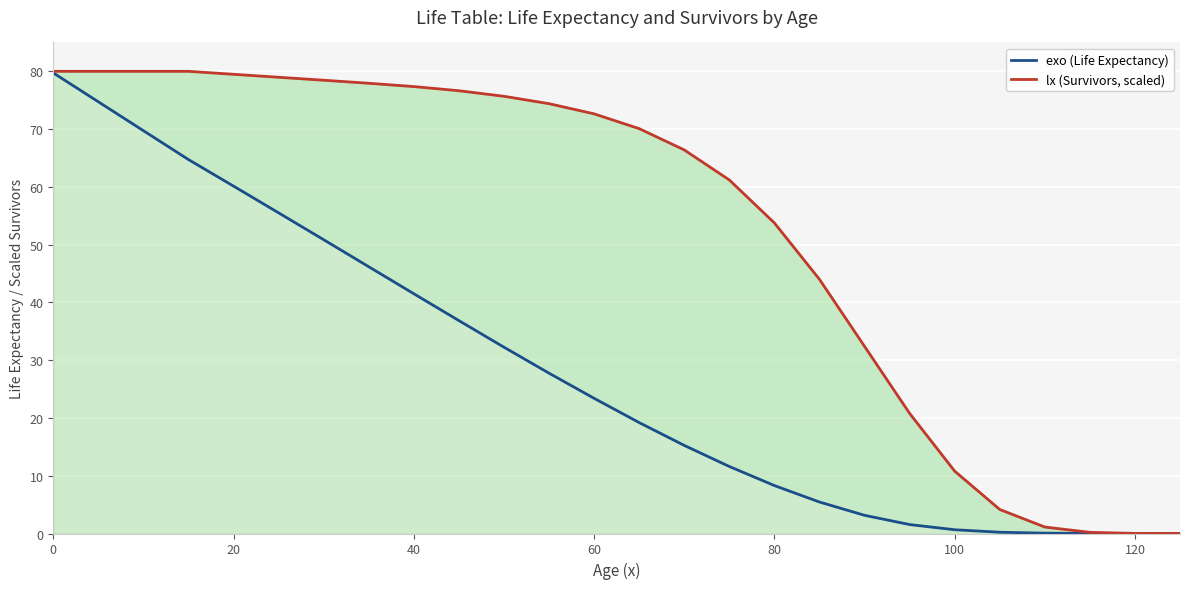

List the series in order of their overall mean, lowest first.

exo (Life Expectancy), lx (Survivors, scaled)